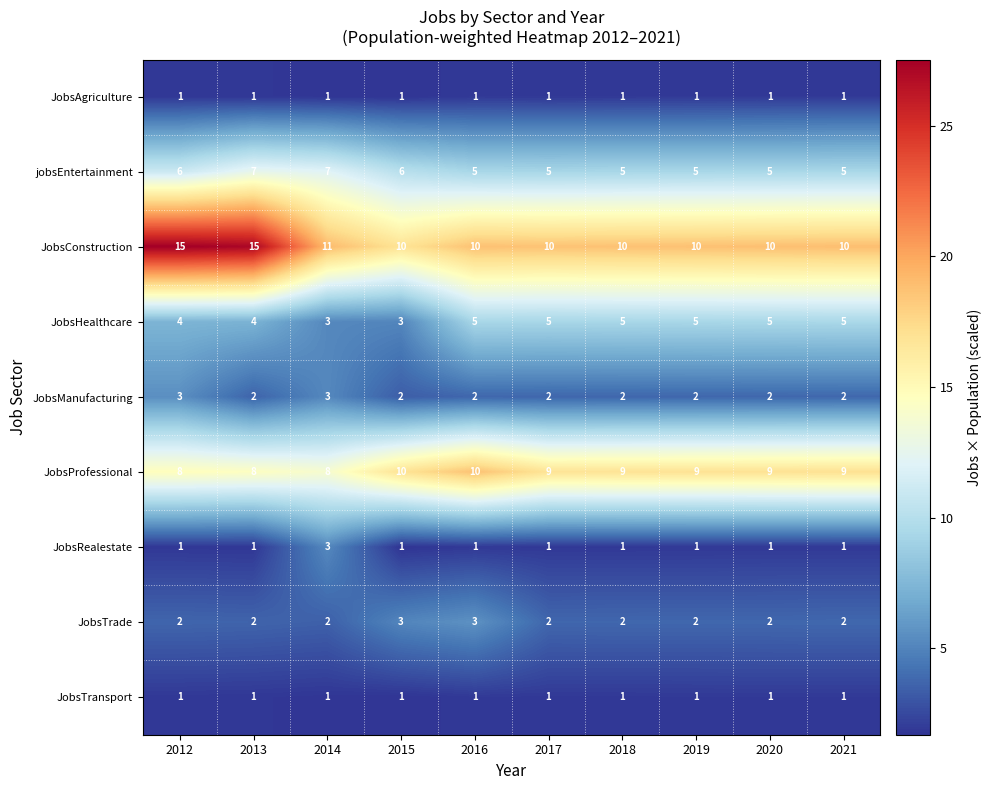

What is the sum of all JobsRealestate values?

12